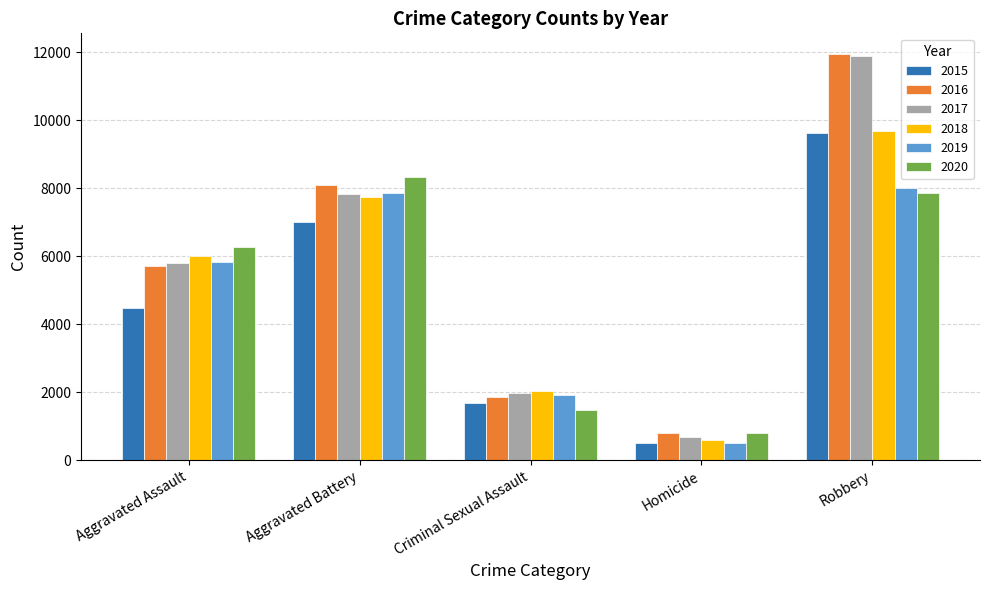

Reading left to right, what are all the values shown in this chart?

2015: Aggravated Assault=4480	Aggravated Battery=7019	Criminal Sexual Assault=1691	Homicide=496	Robbery=9638
2016: Aggravated Assault=5712	Aggravated Battery=8086	Criminal Sexual Assault=1846	Homicide=786	Robbery=11960
2017: Aggravated Assault=5793	Aggravated Battery=7845	Criminal Sexual Assault=1965	Homicide=672	Robbery=11880
2018: Aggravated Assault=6001	Aggravated Battery=7735	Criminal Sexual Assault=2021	Homicide=588	Robbery=9681
2019: Aggravated Assault=5841	Aggravated Battery=7858	Criminal Sexual Assault=1907	Homicide=499	Robbery=7995
2020: Aggravated Assault=6264	Aggravated Battery=8319	Criminal Sexual Assault=1479	Homicide=787	Robbery=7855